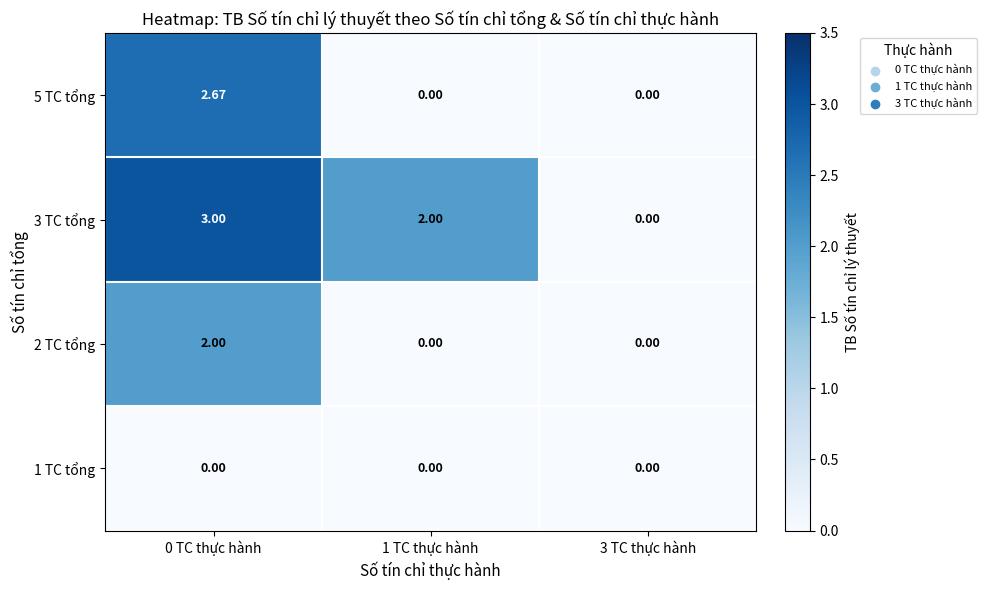

How many series are shown in this chart?

4